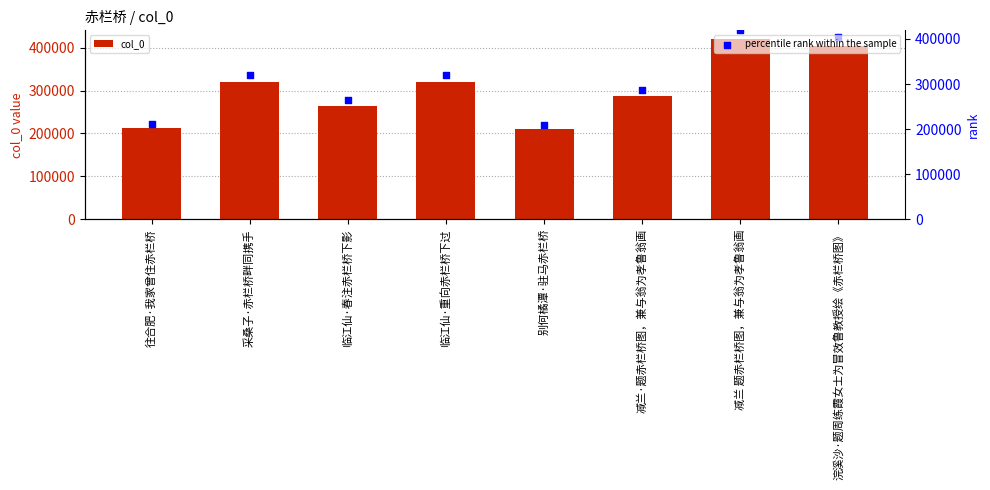

Which series reaches the maximum Y coordinate?

col_0